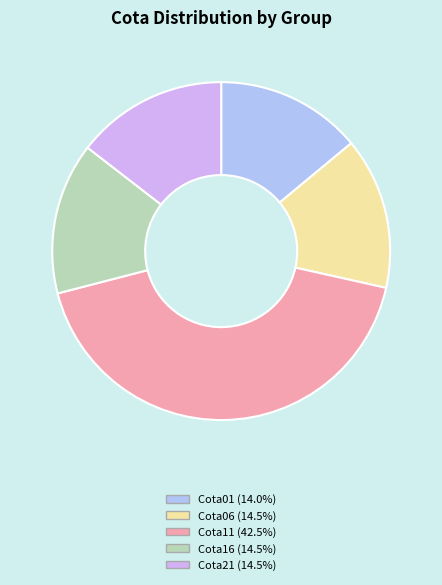

How many segments does this pie chart have?

5